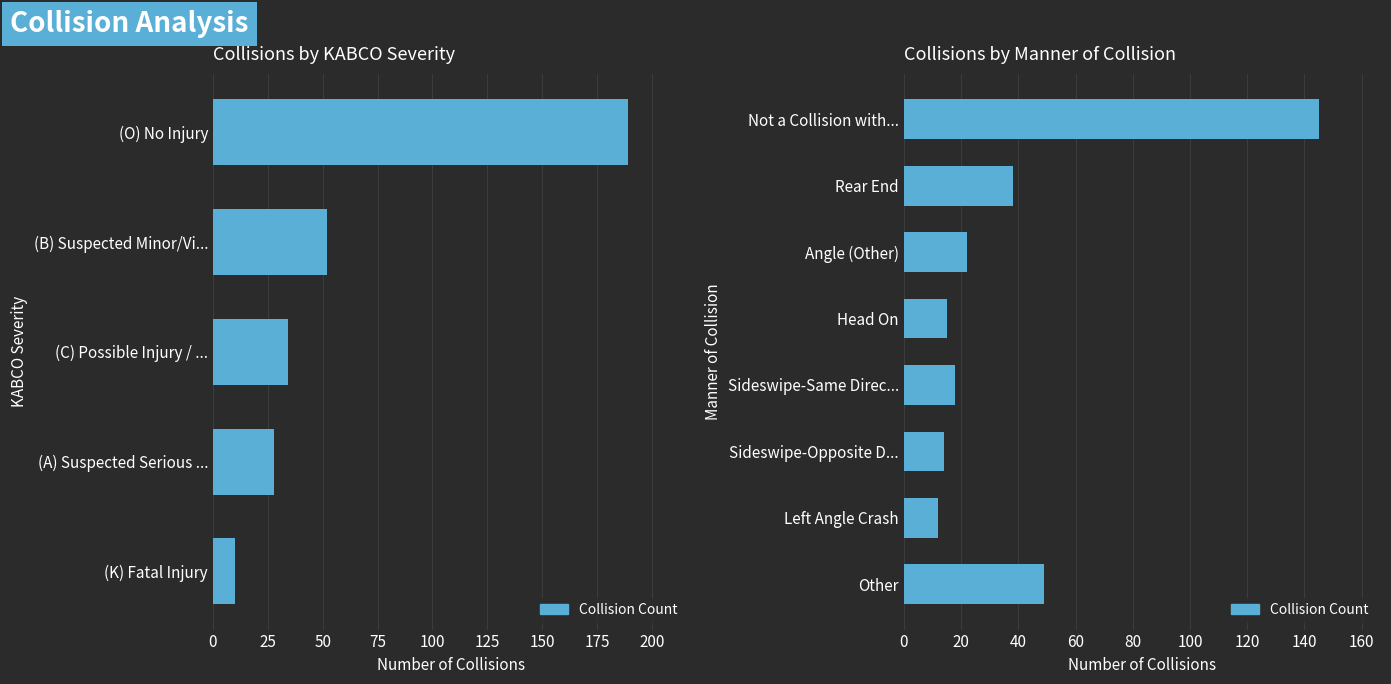

Does the chart contain stacked bars?

No